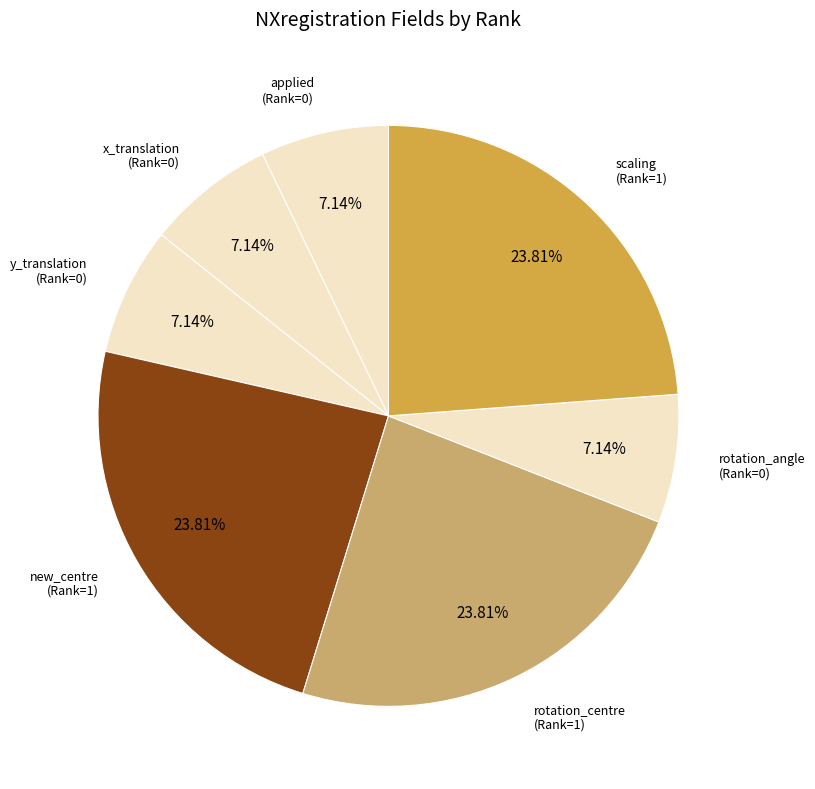

Is there any slice that represents more than half of the pie?

No